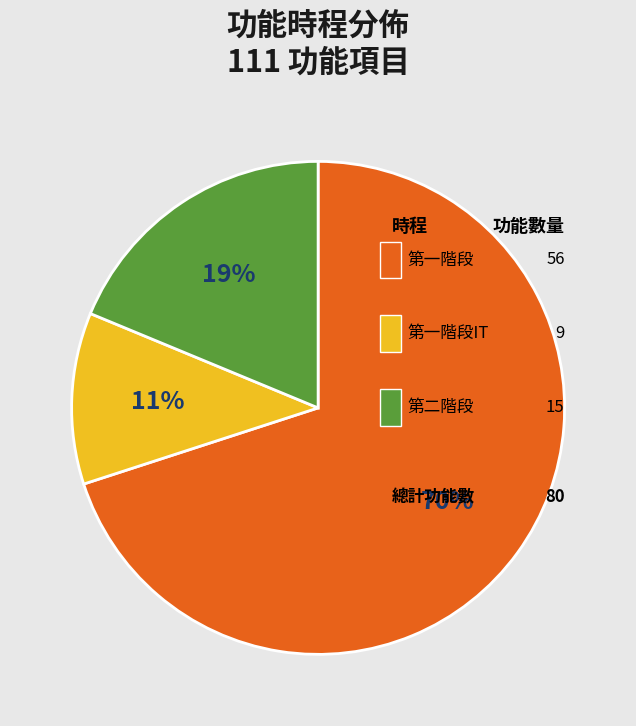

To the nearest percent, what is the difference between the largest and smallest slice percentages?

59%